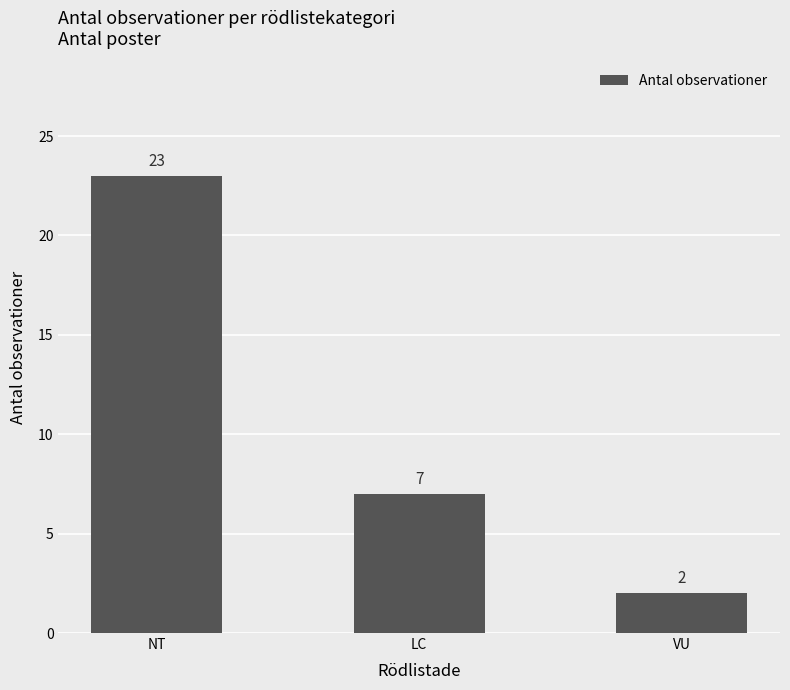

What position from the left is LC?

2